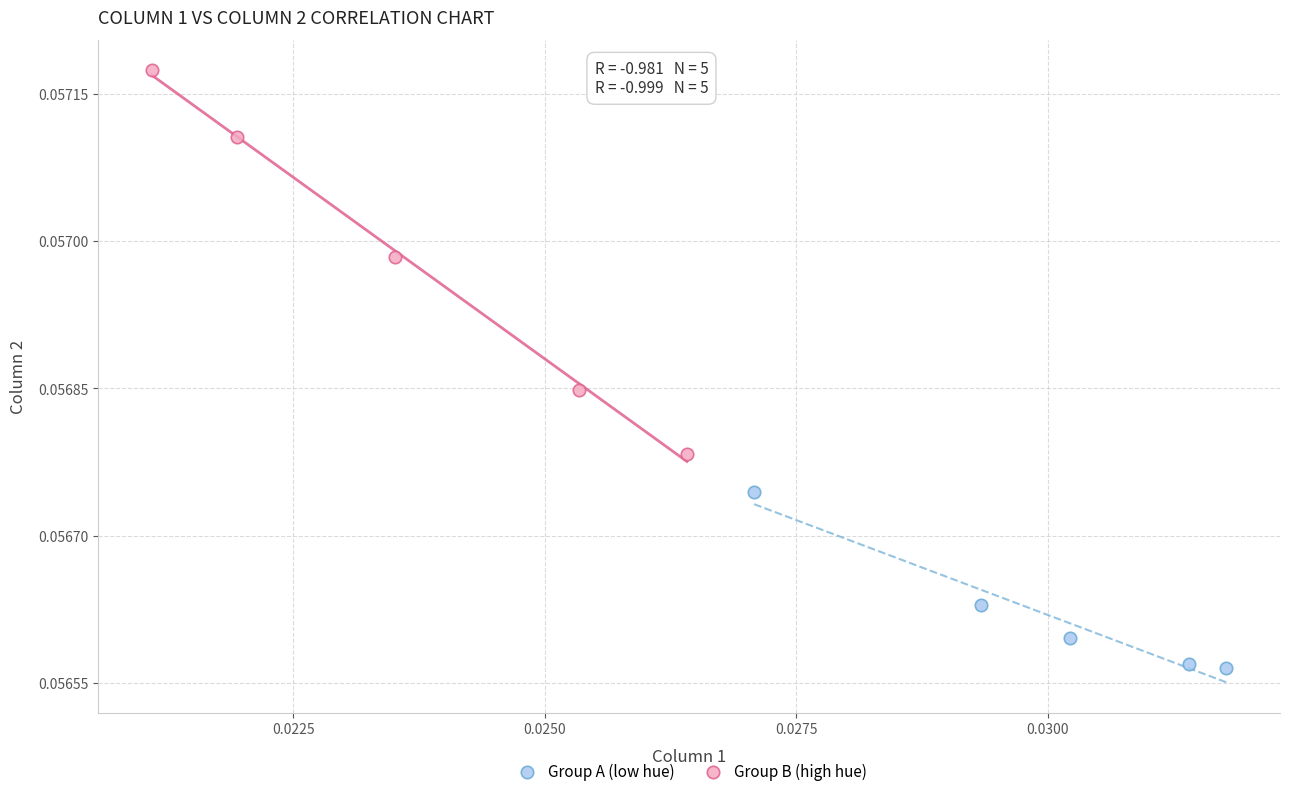

Which series contains the lowest Y value?

Group A (low hue)